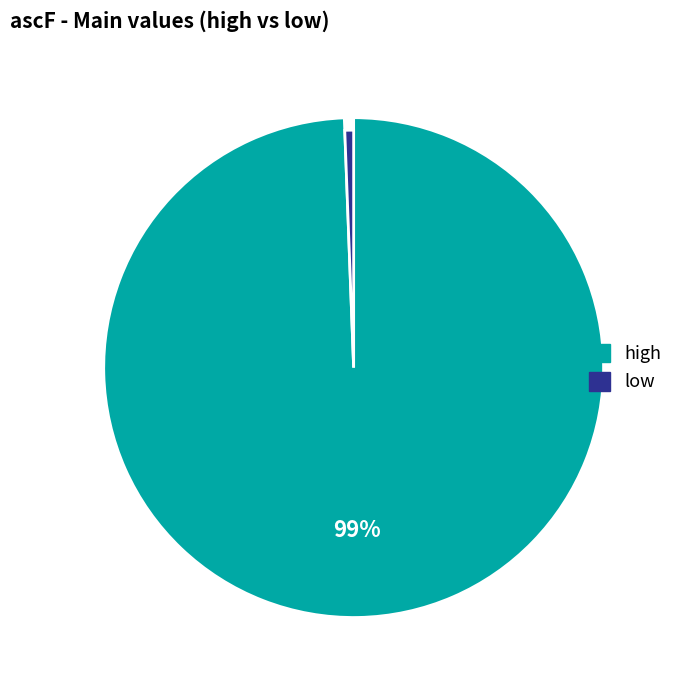

Which slice is the smallest?

low